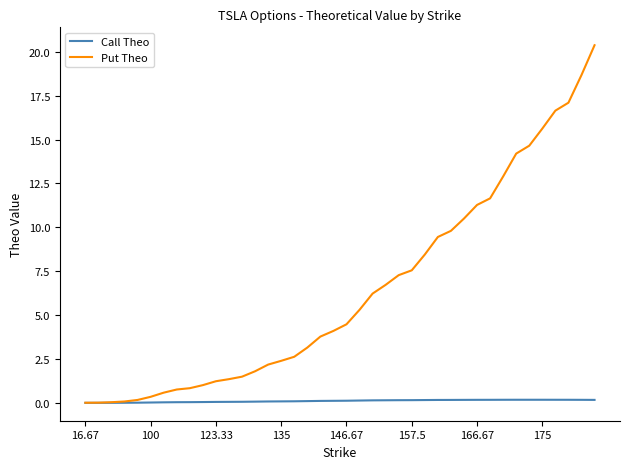

What is the highest value of the Put Theo series?

20.4